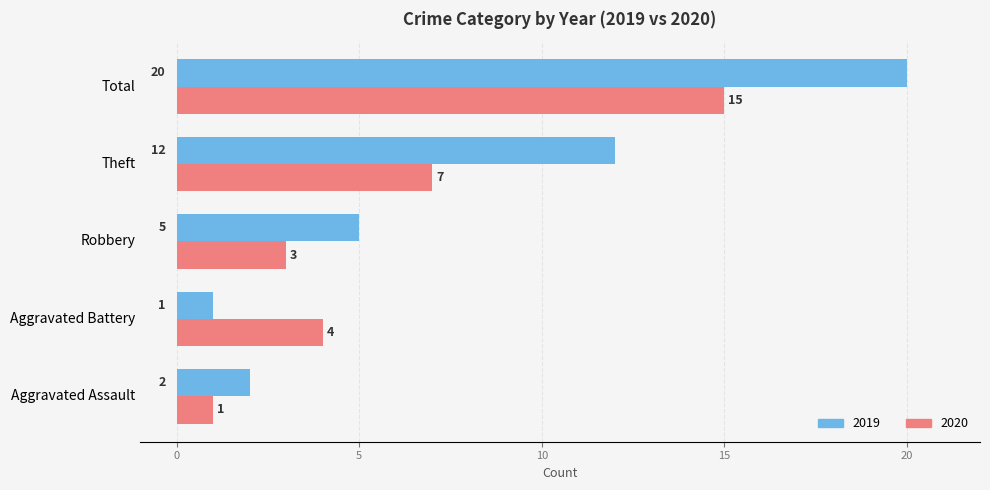

What is the spread (max minus min) of values at Total?

5